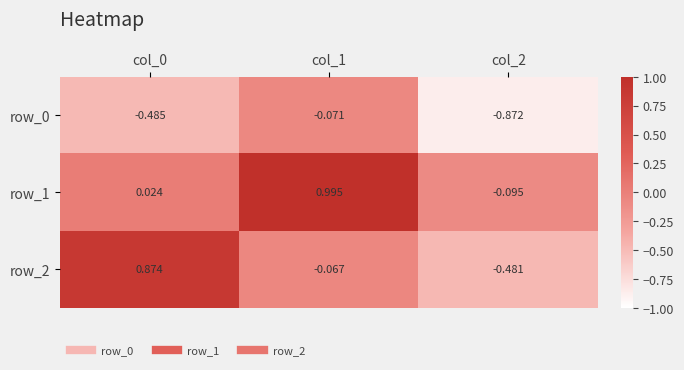

How many data points in row_1 are above 0?

2